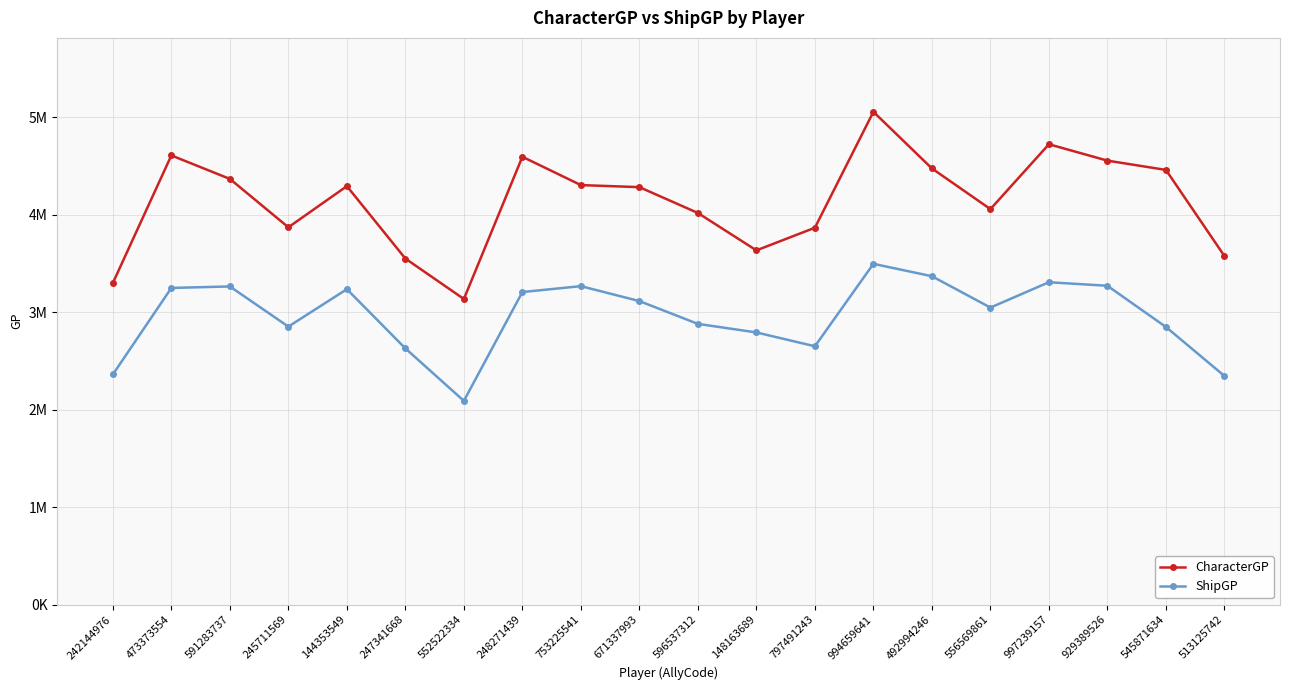

What are all the series names shown in the legend?

CharacterGP, ShipGP